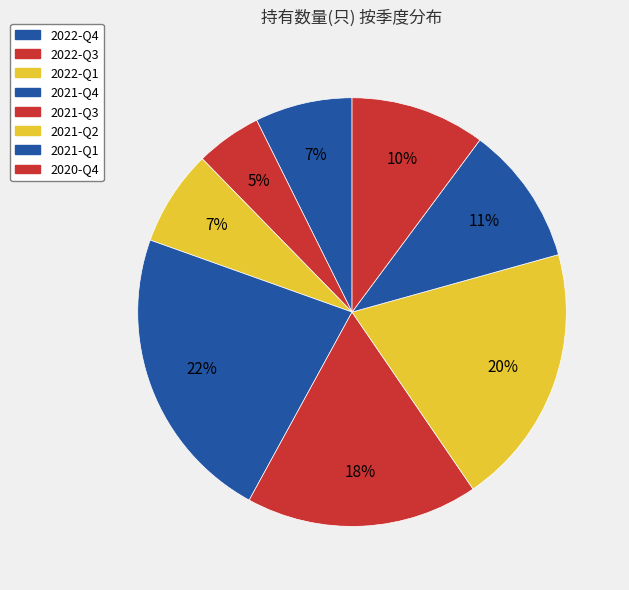

How many segments does this pie chart have?

8